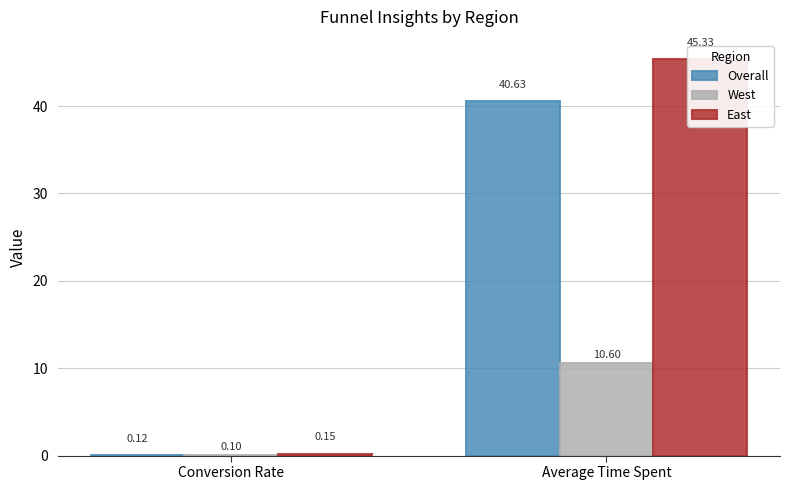

What is the difference between the East values at Average Time Spent and Conversion Rate?

45.2